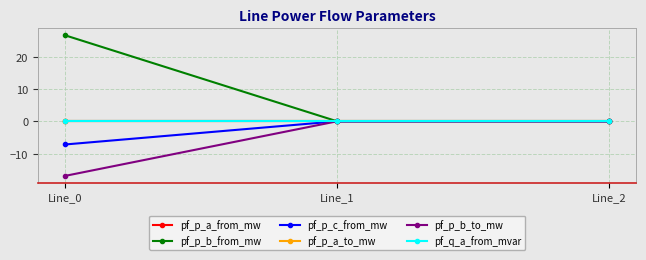

Is this an area chart (filled region under the line)?

No